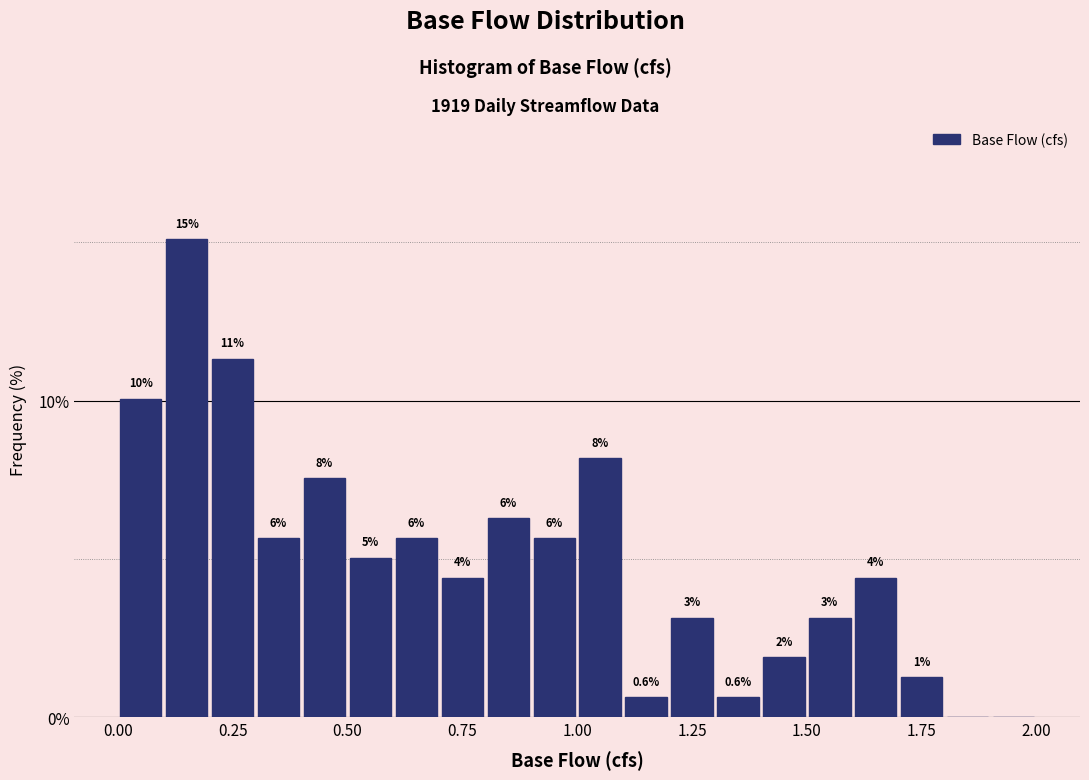

Read against the x-axis, roughly where is the centre of the tallest bar?

0.15